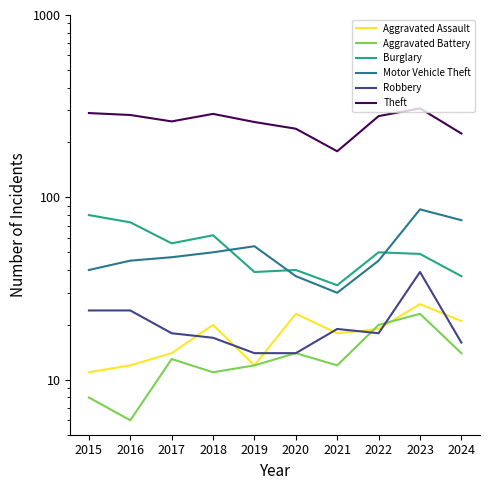

Between which two adjacent categories do Robbery and Aggravated Battery first intersect?

2021 and 2022